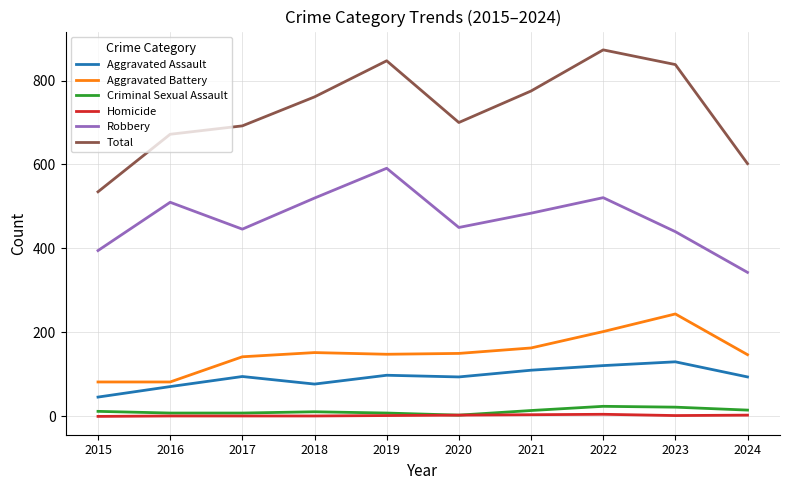

True or false: Criminal Sexual Assault and Robbery intersect in this chart.

False